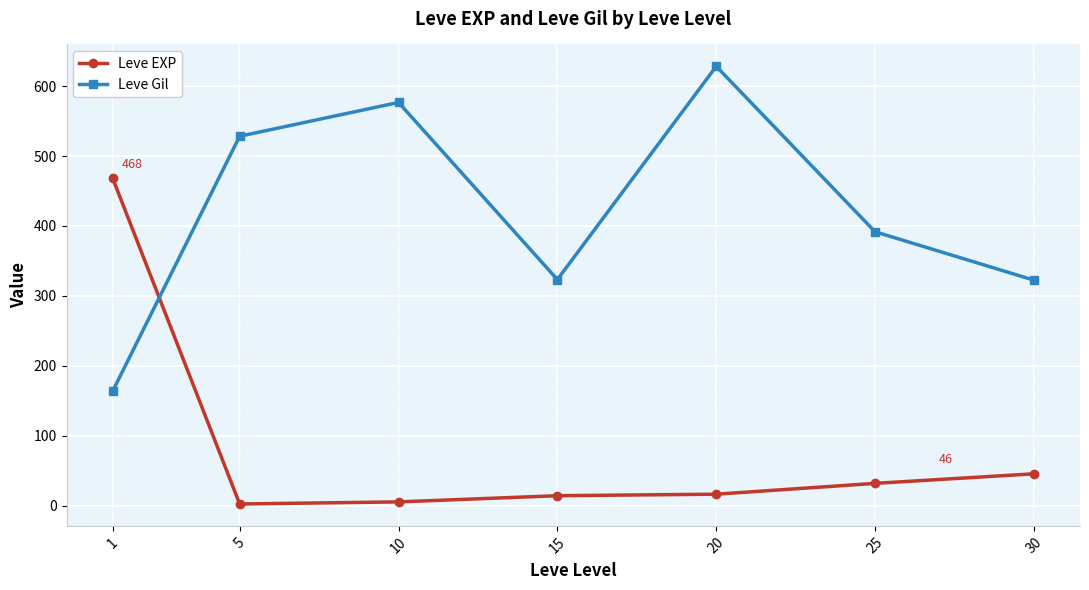

How many times do Leve Gil and Leve EXP cross each other?

1